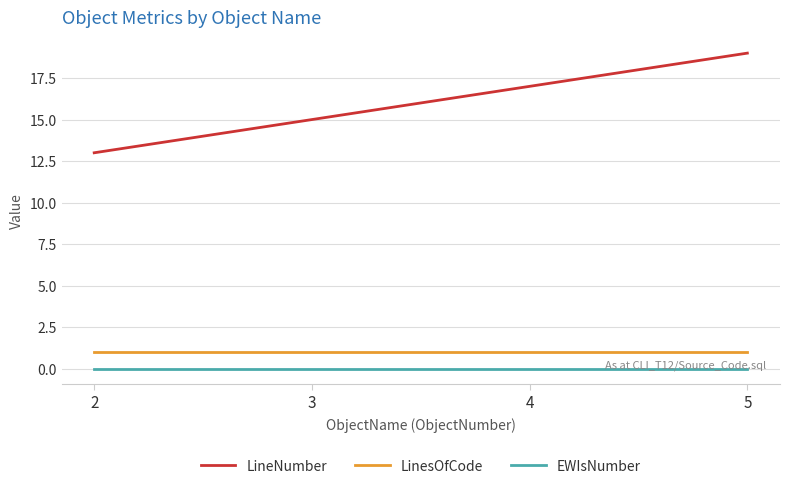

How many categories are shown in the chart?

4